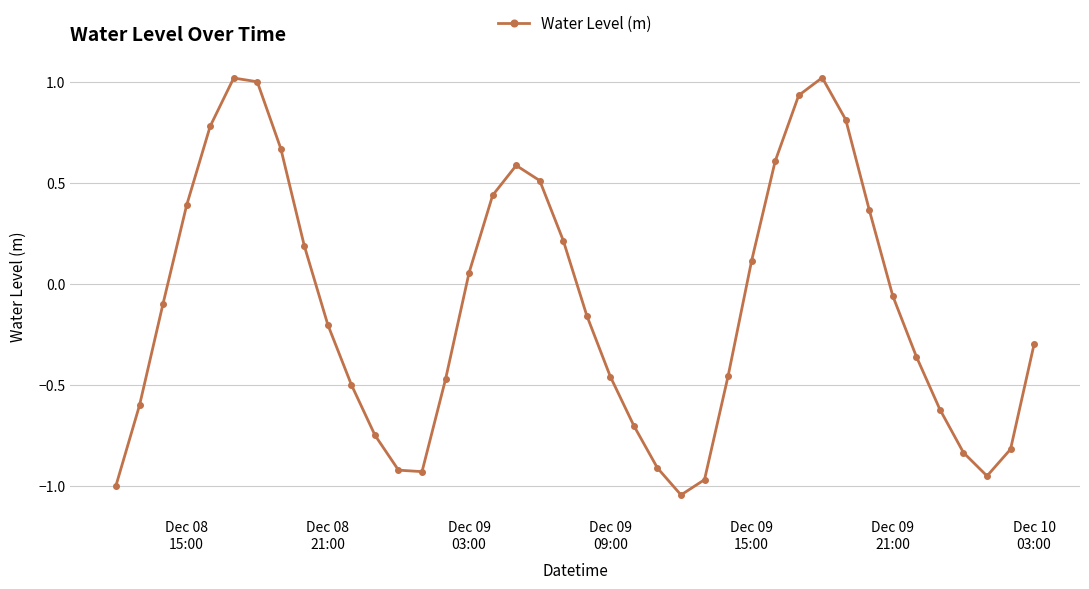

What is the maximum value shown in the chart?

1.0